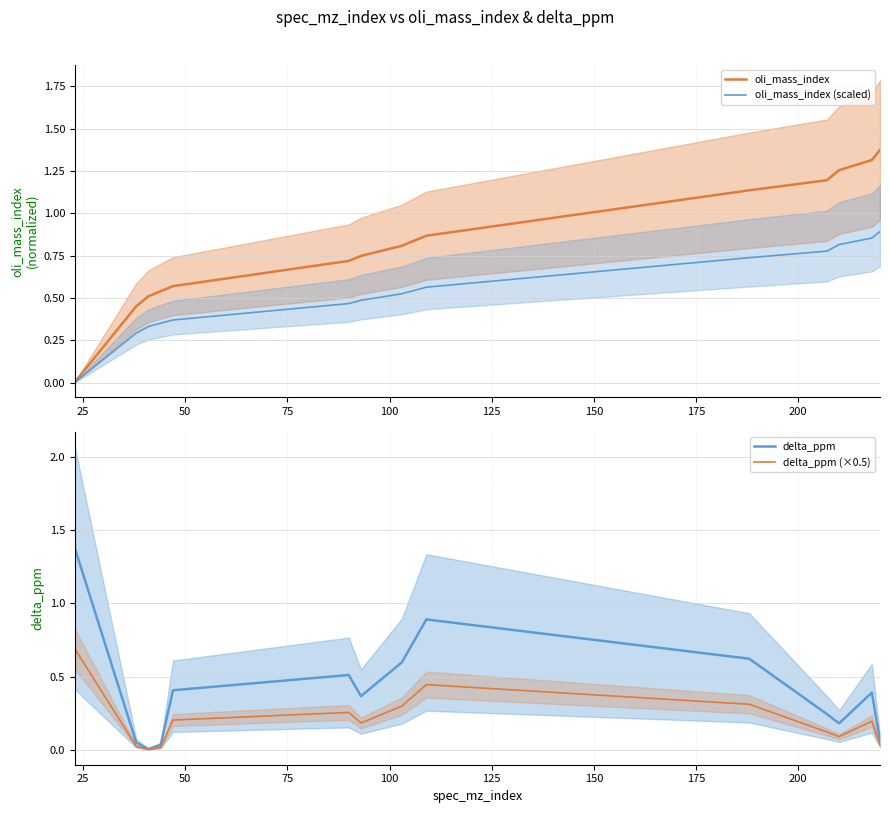

The delta_ppm series shows 0.1 at 75. True or false?

False